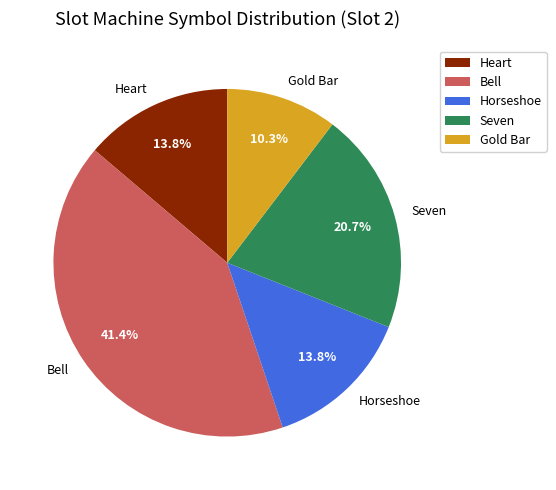

What percentage is the Gold Bar slice, to the nearest percent?

10%